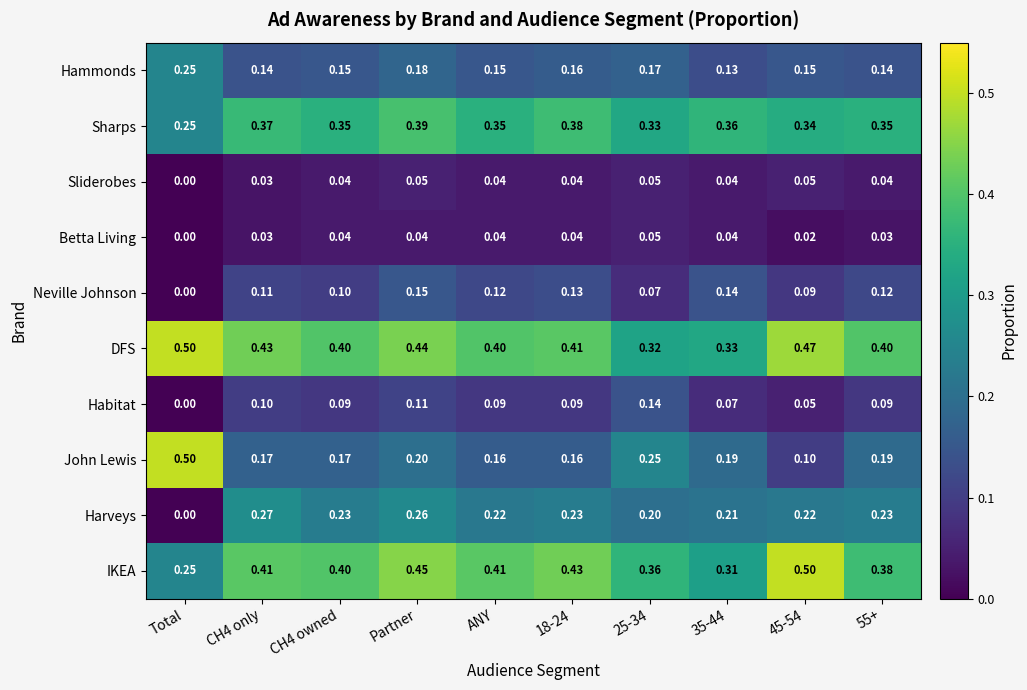

Rank the series at Partner from highest to lowest value.

IKEA, DFS, Sharps, Harveys, John Lewis, Hammonds, Neville Johnson, Habitat, Sliderobes, Betta Living